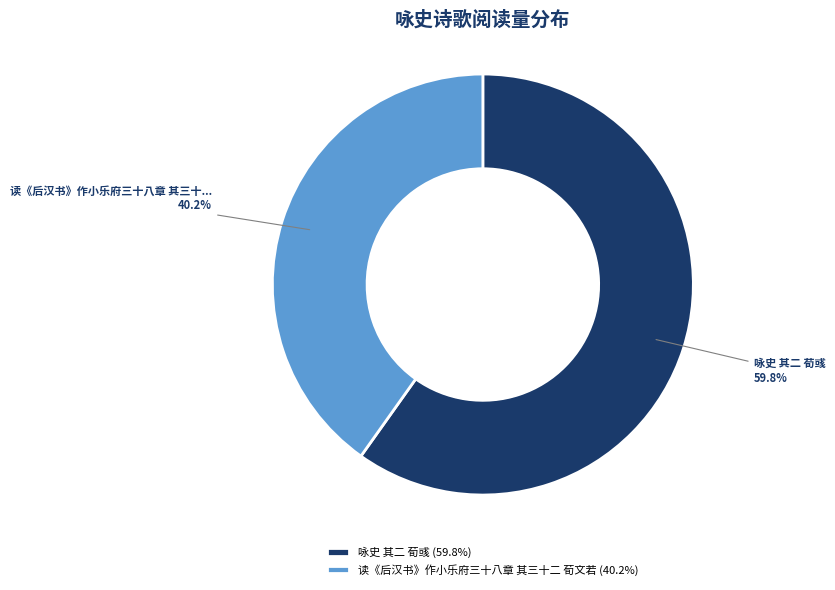

Which category has the biggest portion of the pie?

咏史 其二 荀彧